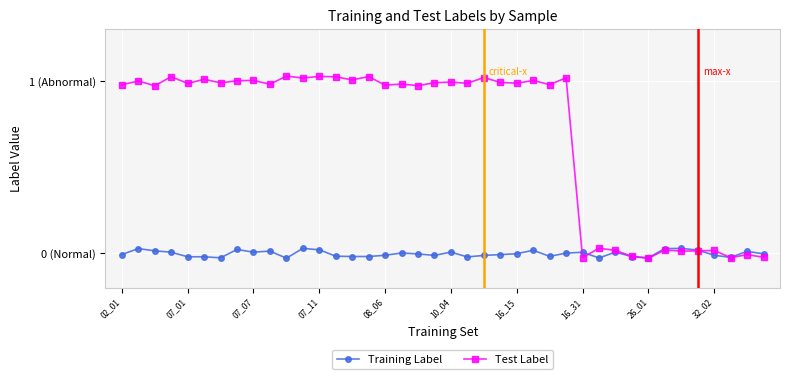

How many interior local valleys does the Training Label series have?

10